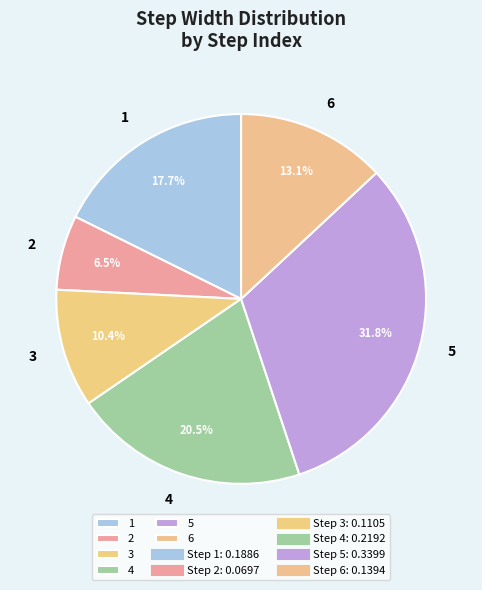

What percentage do 3 and 4 together represent?

30.9%